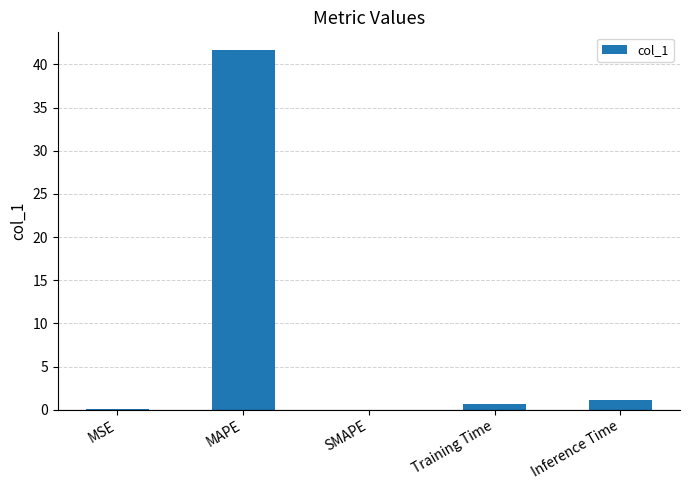

What is the ratio of the value at Training Time to the value at Inference Time?

0.6